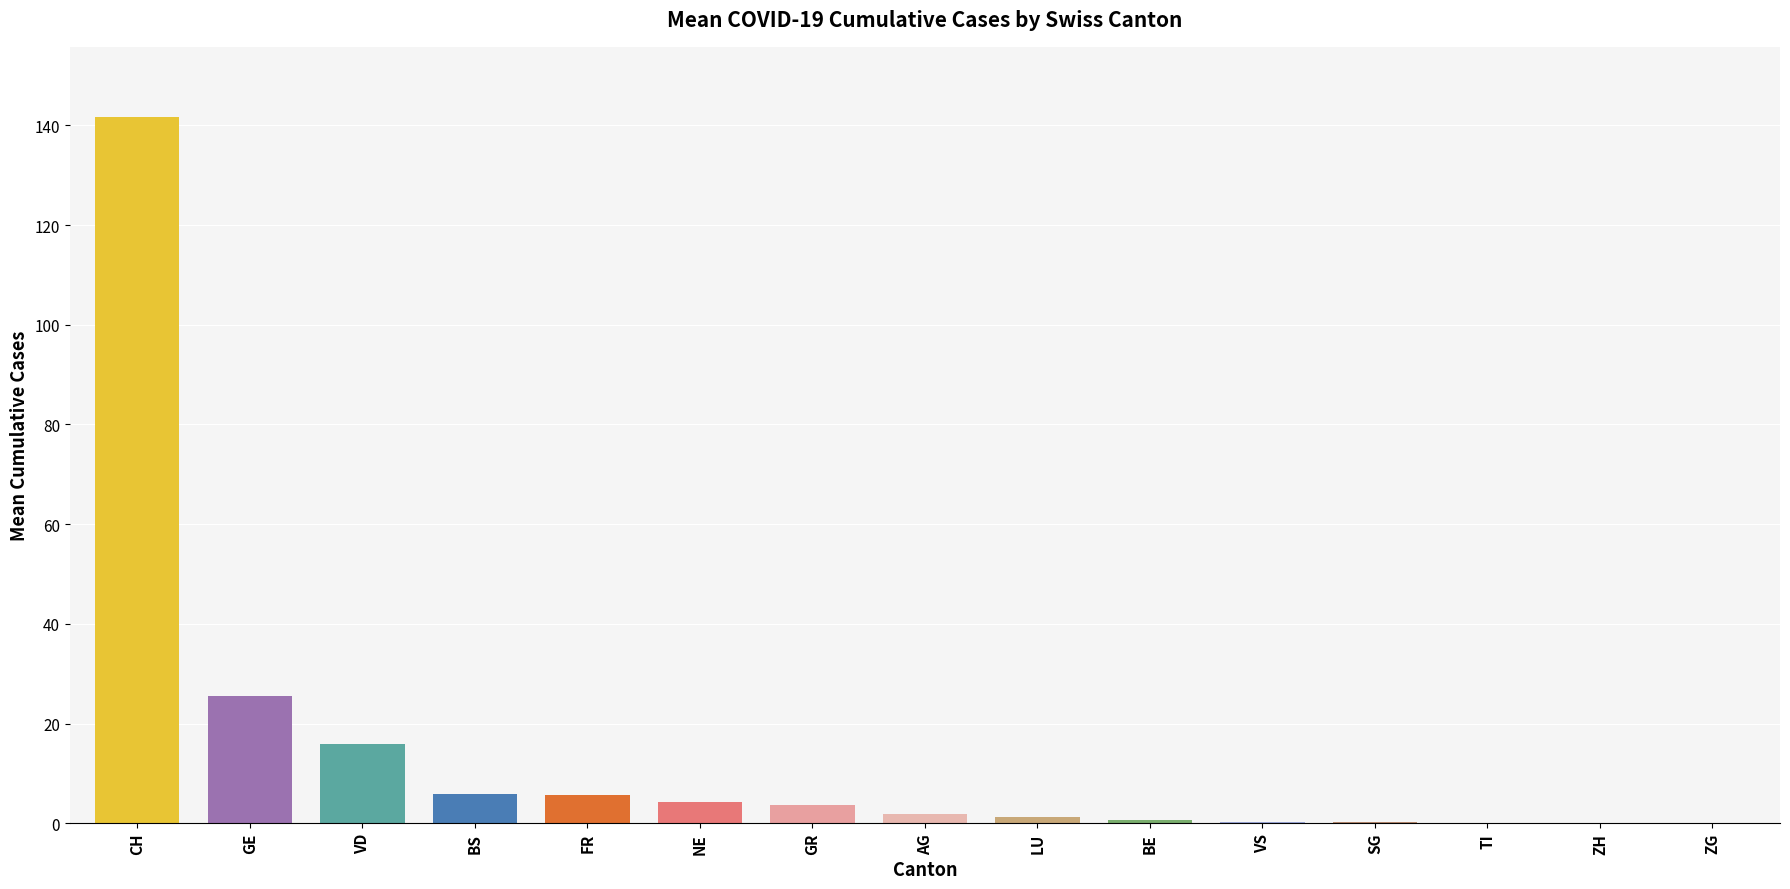

Which label corresponds to the largest value in the chart?

CH